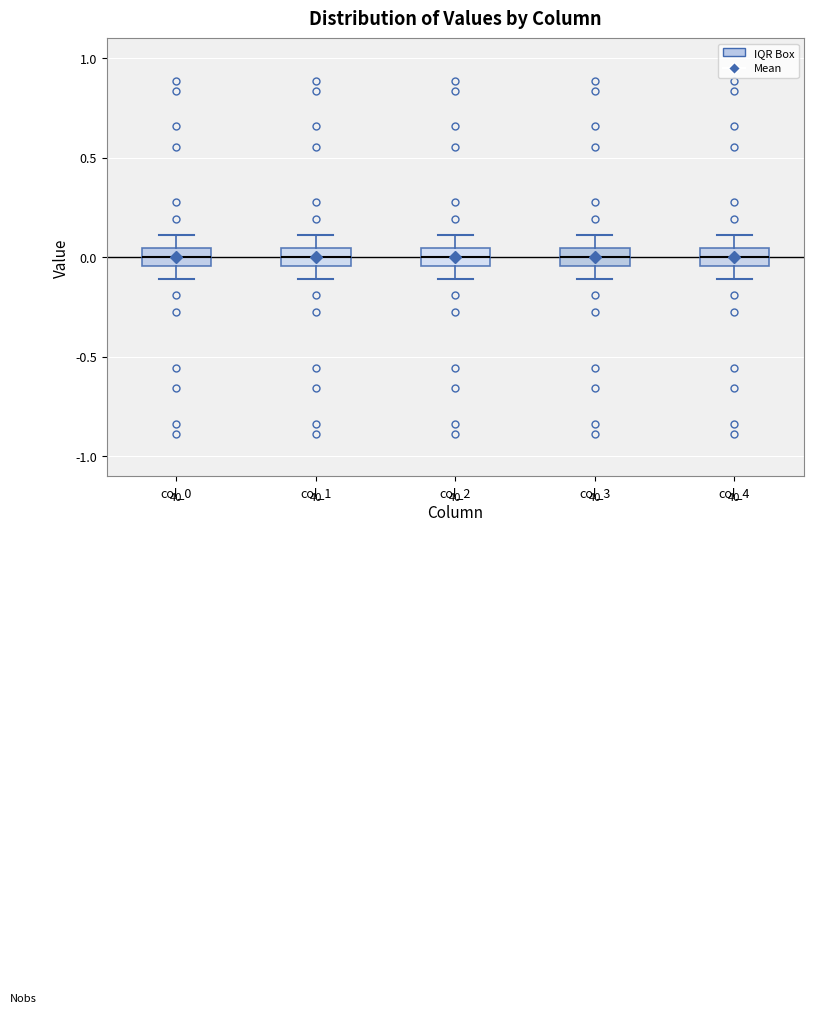

Reading left to right, transcribe this box plot: for each box, give where its median line is, the range the box spans, and where its two whiskers end, as read against the y-axis. The values are not printed on the chart, so give them approximately, as read against the axis.

col_0: median 0.00, box -0.05 to 0.05, whiskers -0.10 to 0.10
col_1: median 0.00, box -0.05 to 0.05, whiskers -0.10 to 0.10
col_2: median 0.00, box -0.05 to 0.05, whiskers -0.10 to 0.10
col_3: median 0.00, box -0.05 to 0.05, whiskers -0.10 to 0.10
col_4: median 0.00, box -0.05 to 0.05, whiskers -0.10 to 0.10